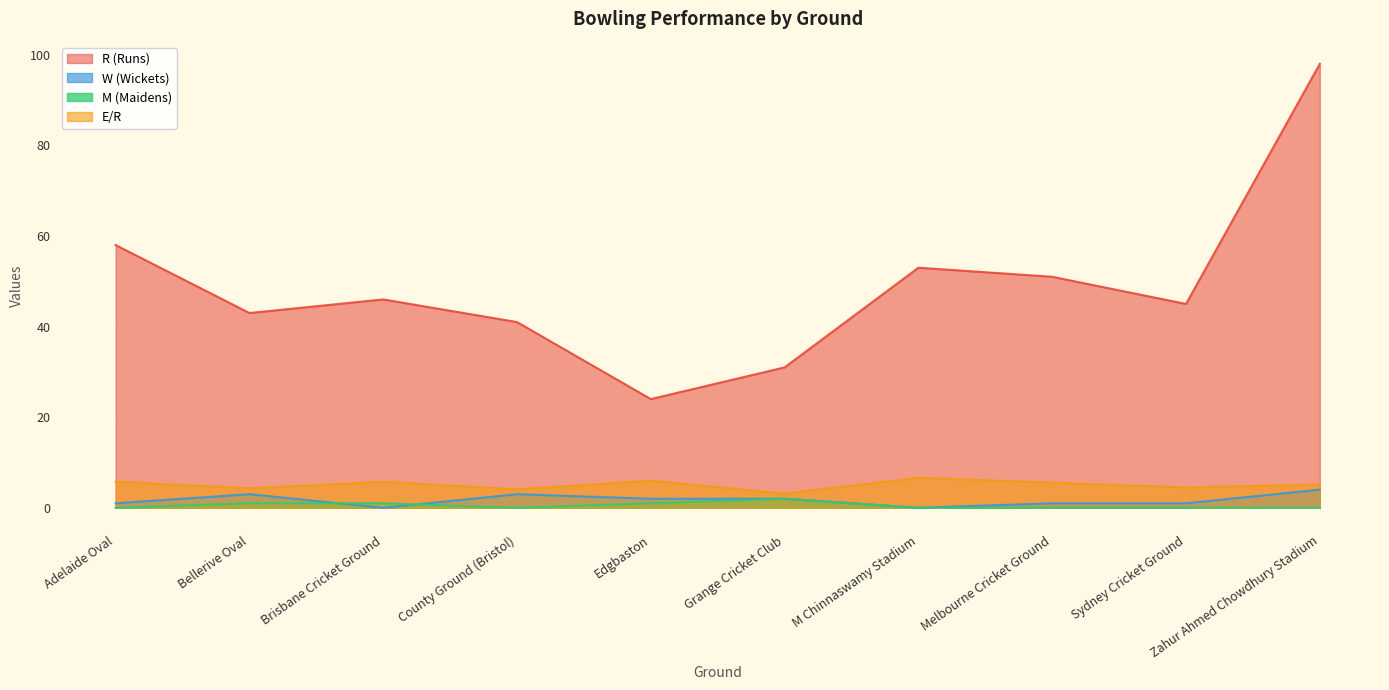

How many interior local peaks does the M (Maidens) series have?

1